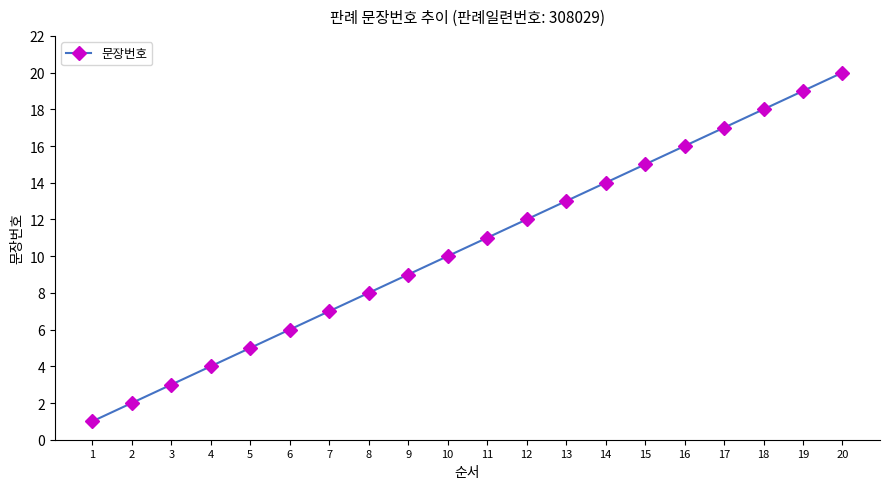

What is the value of the 1st point from the left?

1